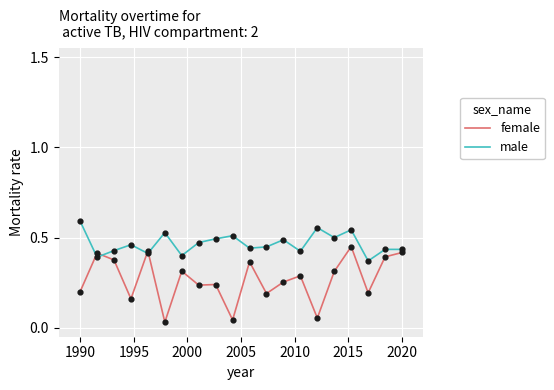

Which series has the largest range (max minus min)?

female